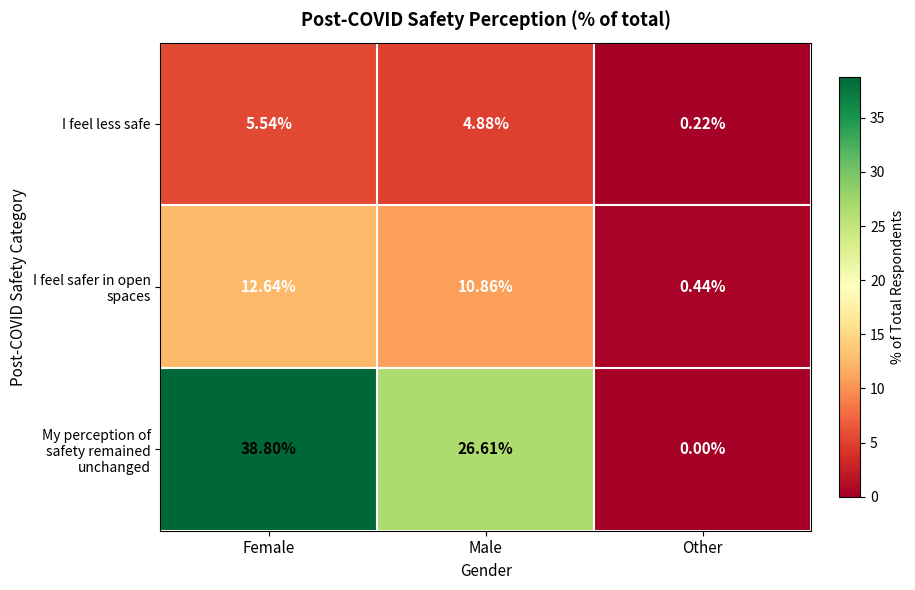

At Female, list the series in order from largest to smallest.

My perception of safety remained unchanged, I feel safer in open spaces, I feel less safe